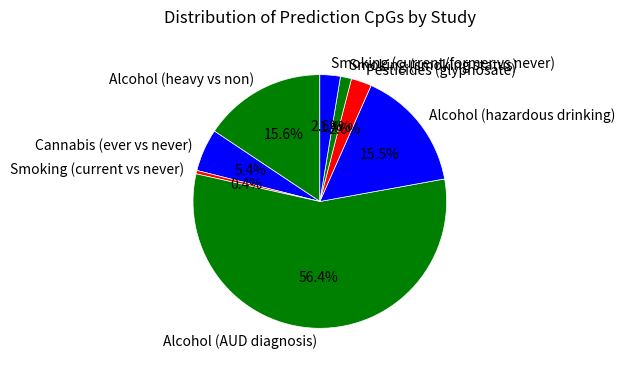

To the nearest percent, what is the combined percentage of Smoking (current/former vs never) and Pesticides (glyphosate)?

5%